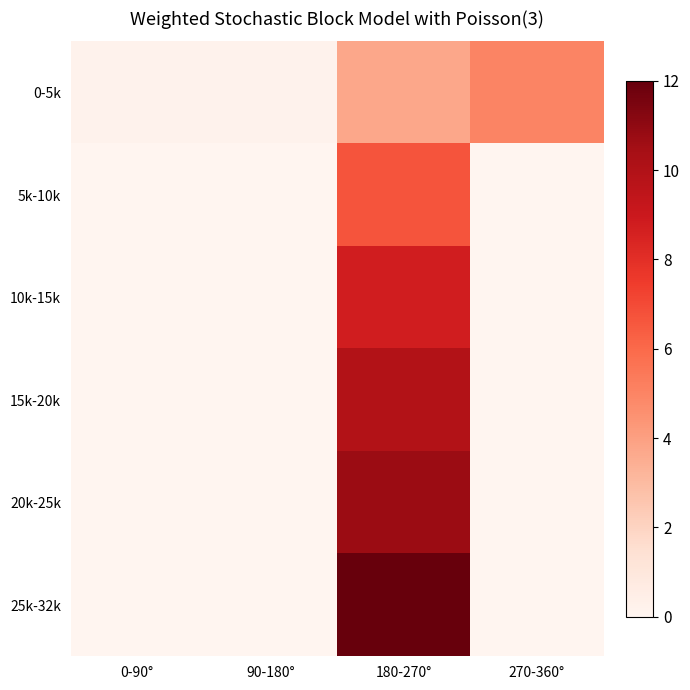

Reading left to right, what are all the values shown in this chart?

0-5k: 0-90°=0.2	90-180°=0.2	180-270°=3.7	270-360°=5.0
5k-10k: 0-90°=0.0	90-180°=0.0	180-270°=6.7	270-360°=0.0
10k-15k: 0-90°=0.0	90-180°=0.0	180-270°=8.8	270-360°=0.0
15k-20k: 0-90°=0.0	90-180°=0.0	180-270°=10.0	270-360°=0.0
20k-25k: 0-90°=0.0	90-180°=0.0	180-270°=10.7	270-360°=0.0
25k-32k: 0-90°=0.0	90-180°=0.0	180-270°=12.0	270-360°=0.0